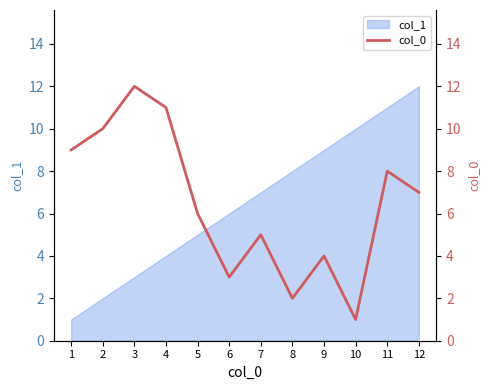

What is the sum of the values at 12 and 4?

18